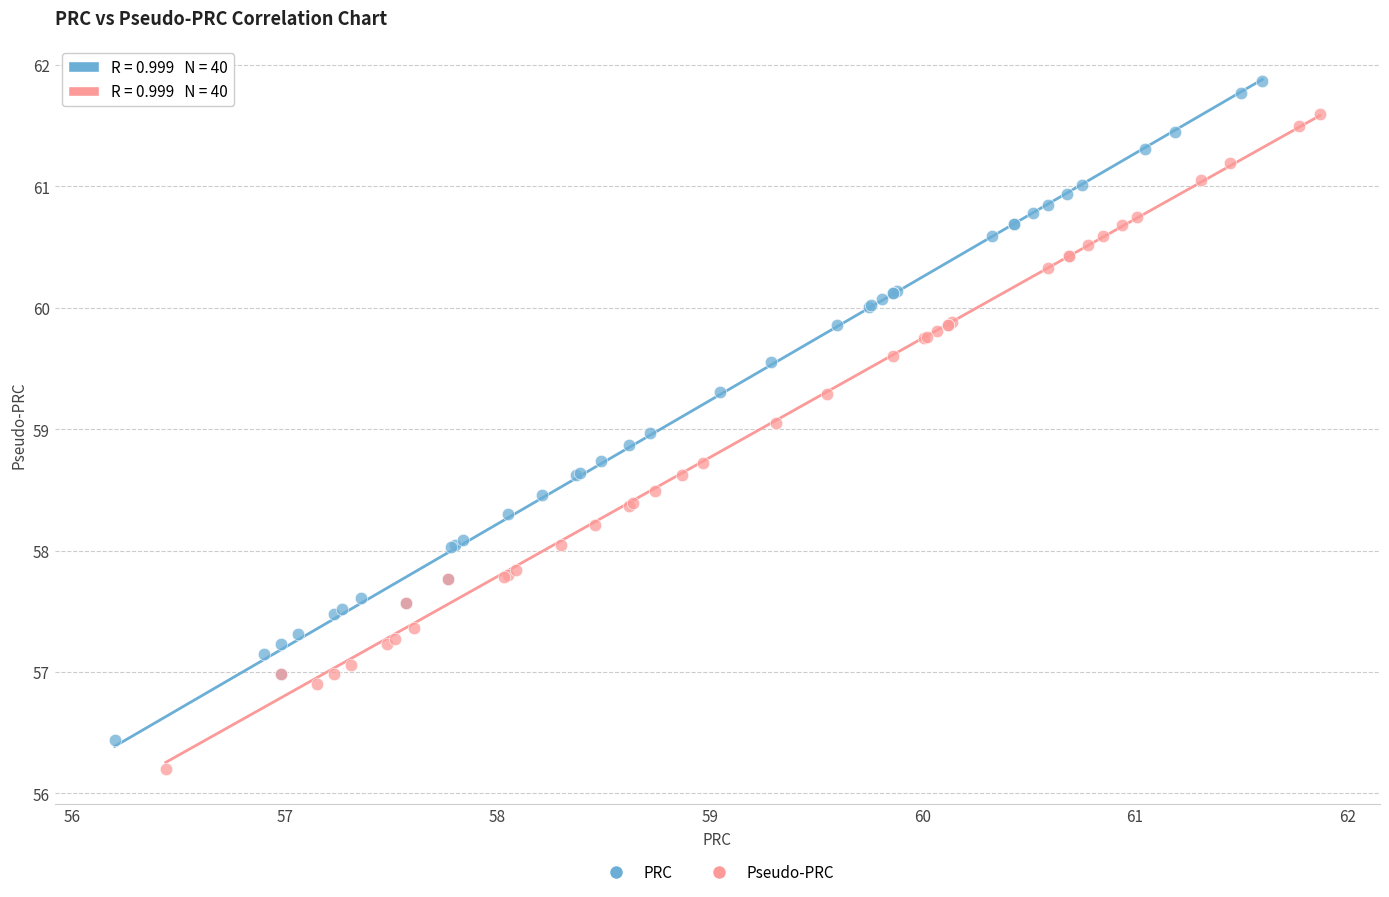

Which series has the widest spread of Y values?

PRC